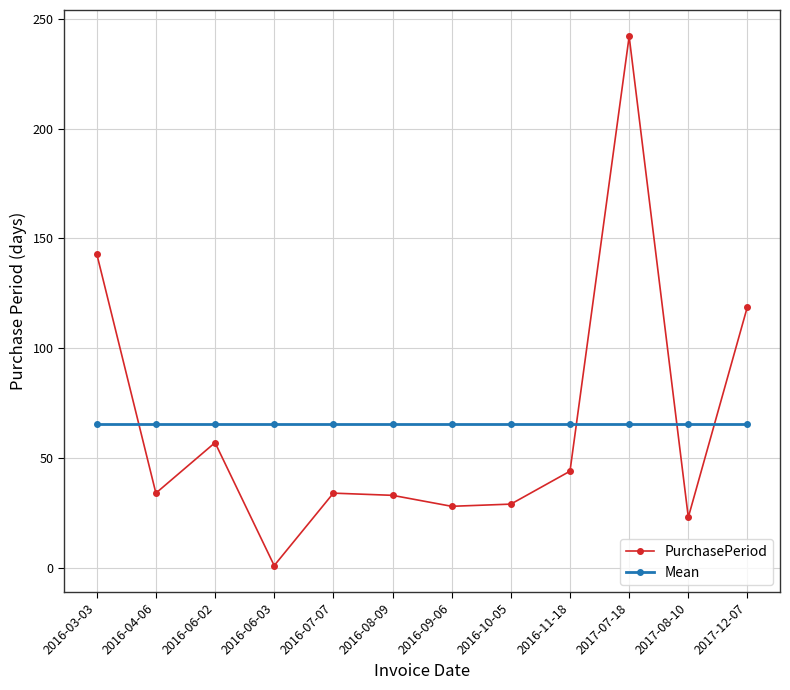

True or false: PurchasePeriod has a value of 168.1 at 2017-12-07.

False